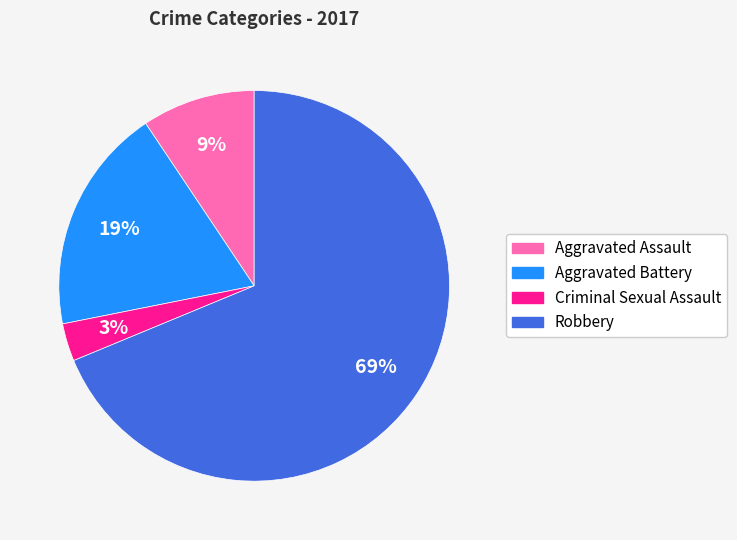

Which has a higher value, Robbery or Criminal Sexual Assault?

Robbery